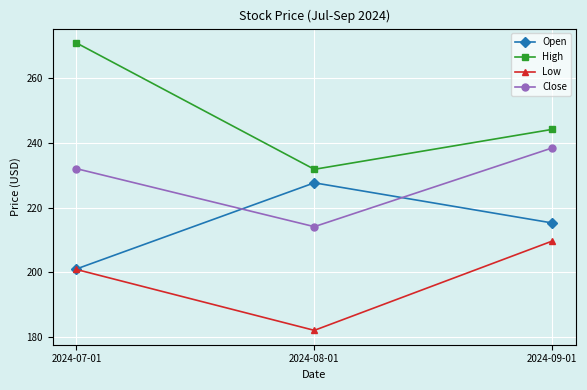

Which category has the highest value in the Open series?

2024-08-01